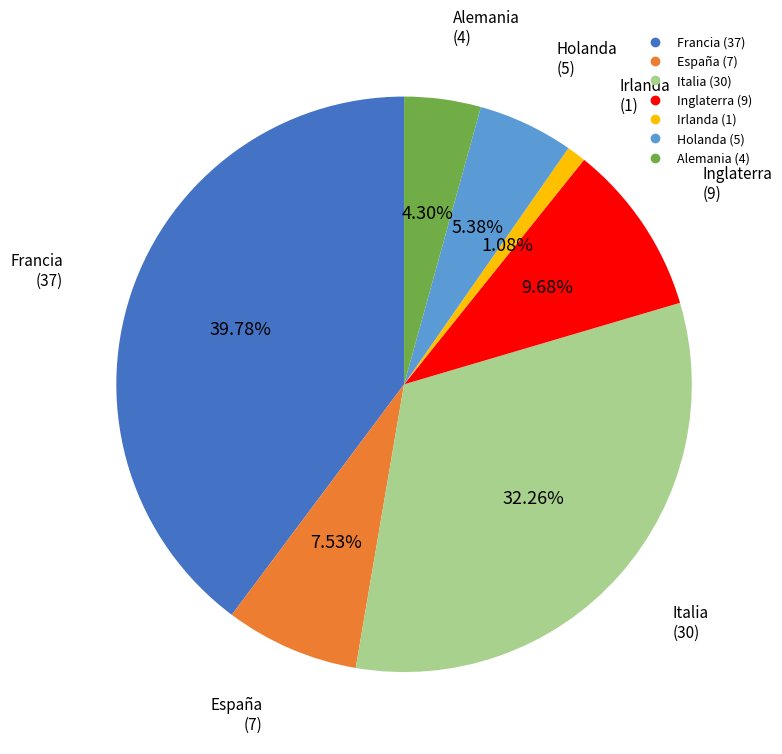

What is the ratio of the value at Italia to the value at Holanda?

6.0